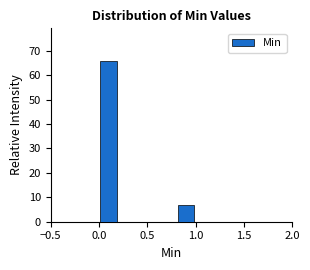

Reading left to right, transcribe this chart: for each bar, give the range it covers on the x-axis and its height. The values are not printed on the chart, so give them approximately, as read against the axis.

0.0 to 0.2: 66
0.2 to 0.4: 0
0.4 to 0.6: 0
0.6 to 0.8: 0
0.8 to 1.0: 7